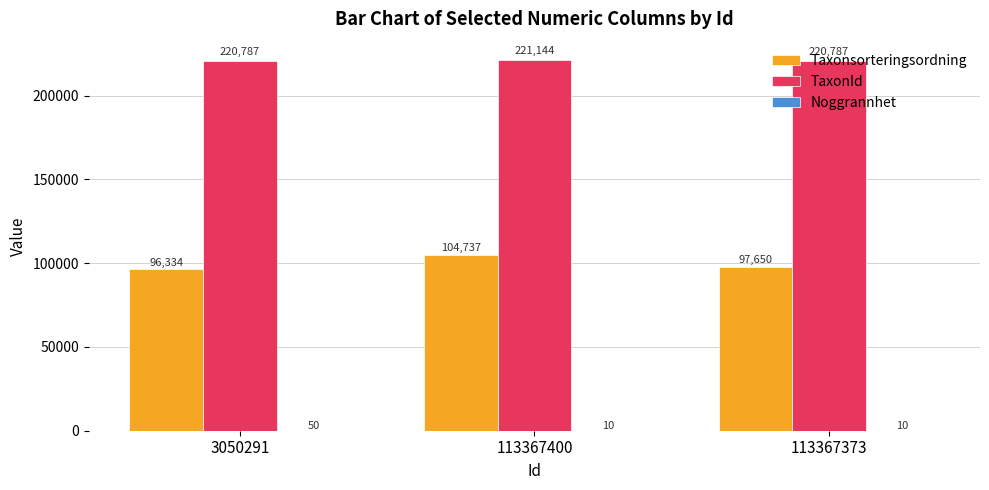

Which series has the largest total across all categories?

TaxonId